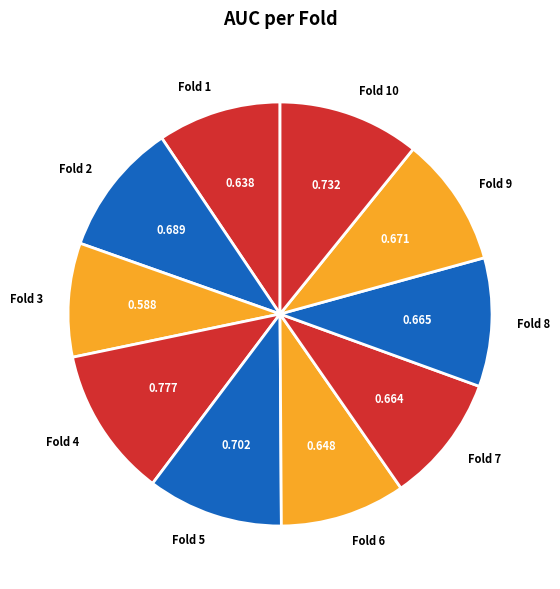

Is there a majority slice in this chart?

No